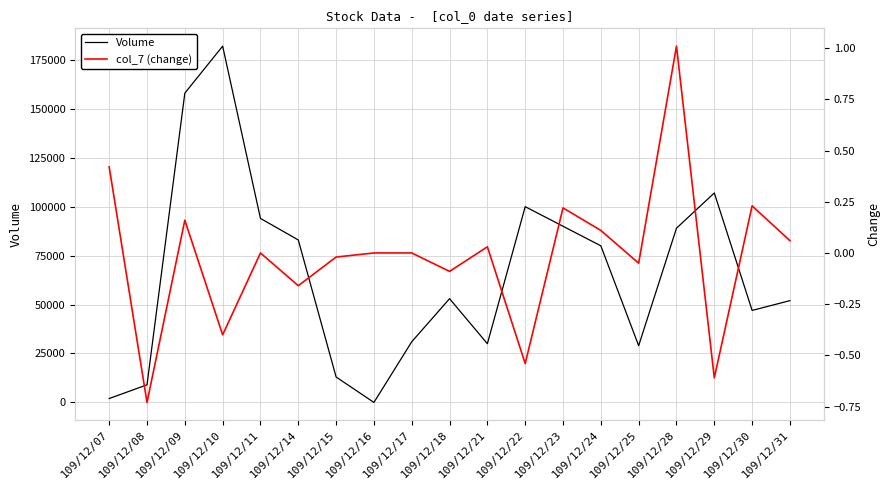

What is the value of the Volume point at the 17th from the left?

107000.0